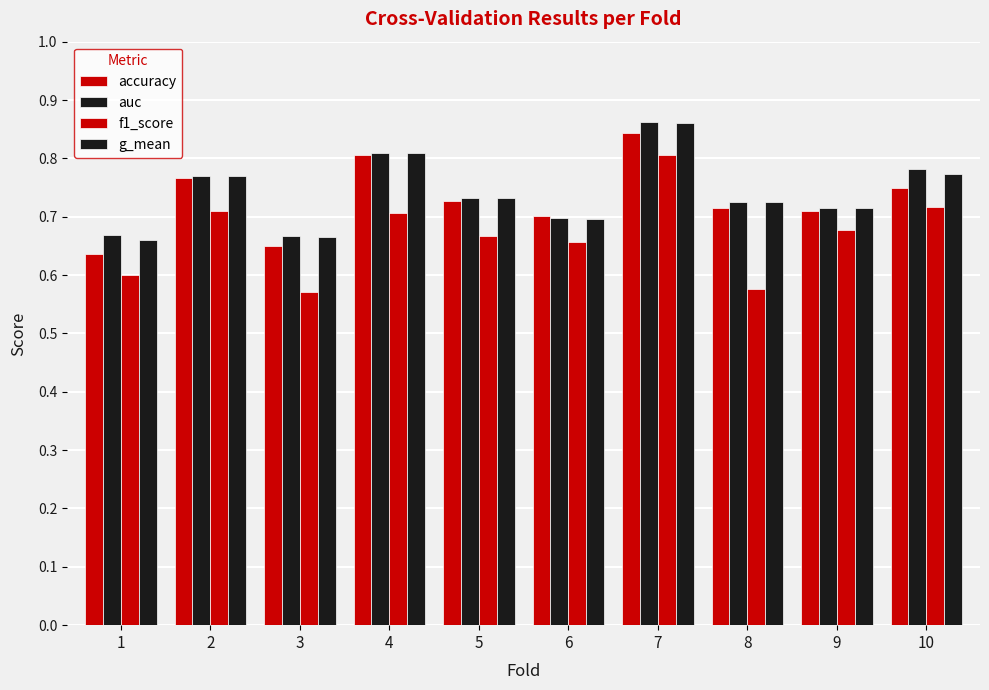

Read the g_mean value at 5.

0.7